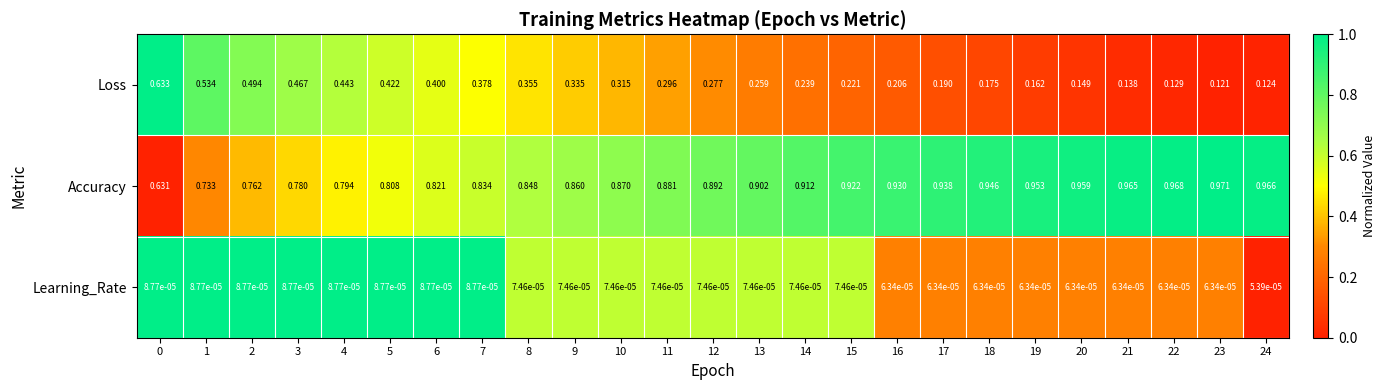

Between 11 and 12, which series saw the biggest shift?

Loss